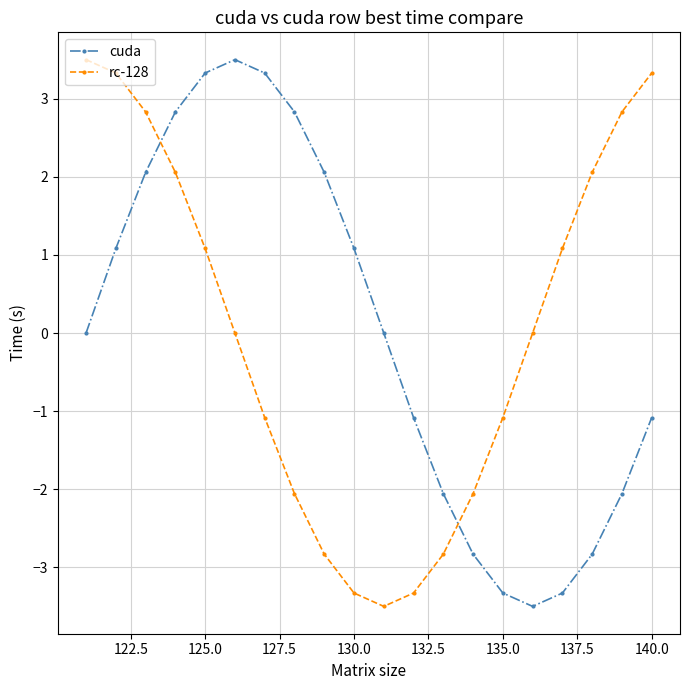

What is the difference between the second highest and second lowest values in the cuda series?

6.7